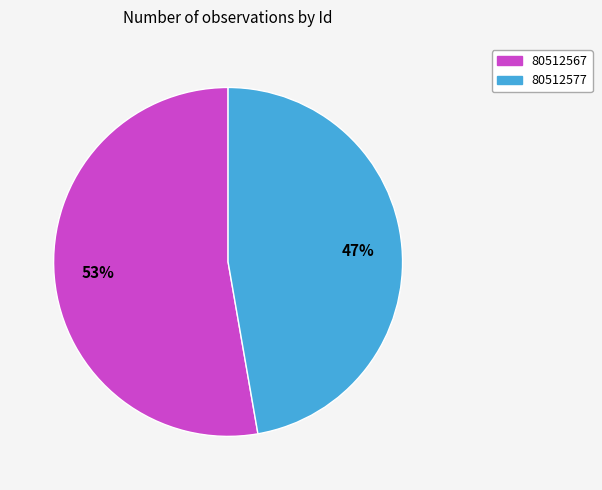

Between 80512567 and 80512577, which is larger?

80512567